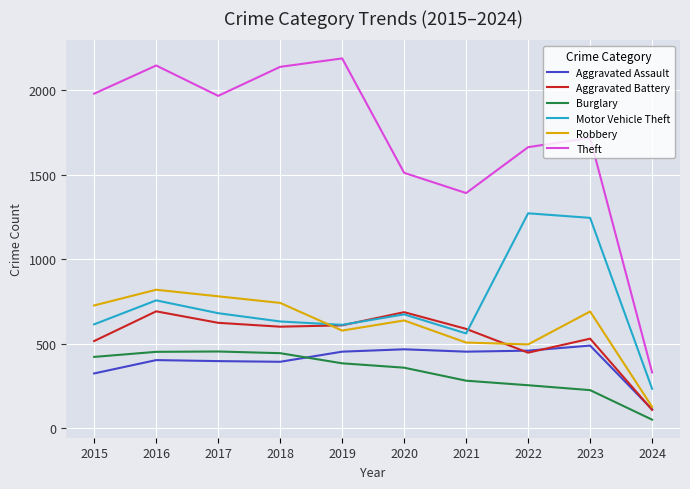

Is it true that Robbery equals 892 at 2021?

False